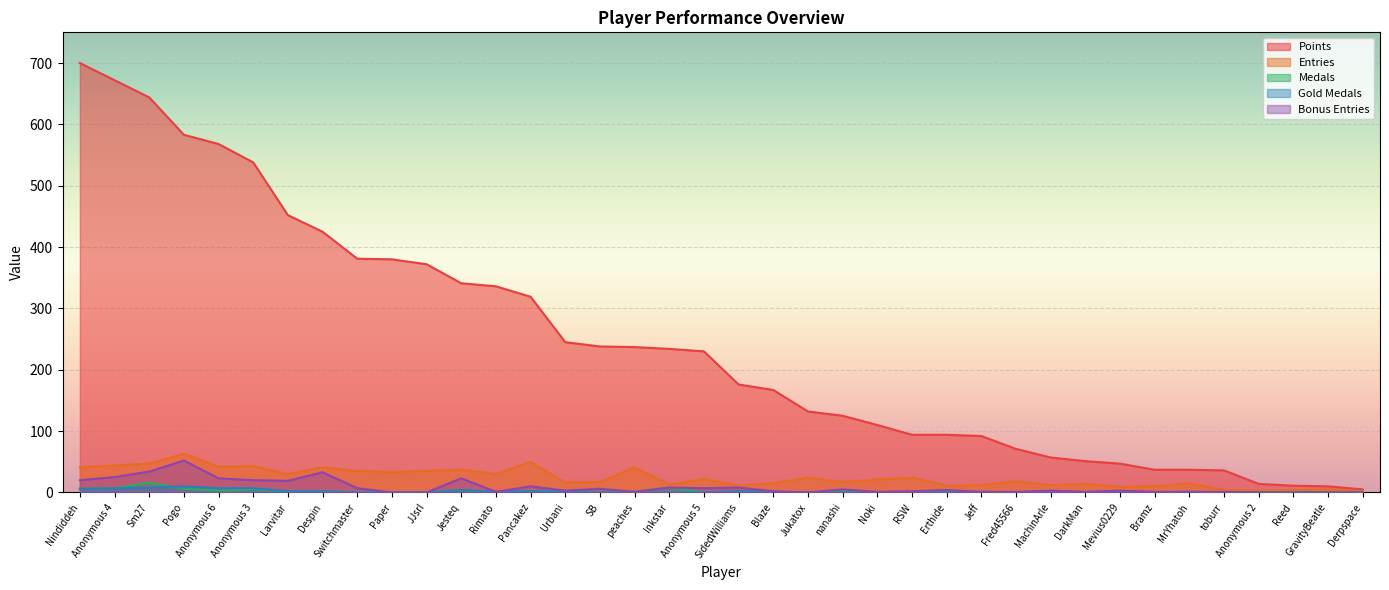

Reading left to right, what are all the values shown in this chart?

Points: Nindiddeh=700	Anonymous 4=672	Sm27=644	Pogo=583	Anonymous 6=568	Anonymous 3=538	Larvitar=452	Despin=425	Switchmaster=381	Paper=380	JJsrl=372	Jesteq=341	Rimato=336	Pancakez=319	Urbani=245	SB=238	peaches=237	Inkstar=234	Anonymous 5=230	SidedWilliams=176	Blaze=167	Jukatox=132	nanashi=125	Noki=110	RSW=94	Erthide=94	Jeff=92	Fred45566=71	MachinArle=57	DarkMan=51	Mevius0229=47	Bramz=37	MrYhatoh=37	toburr=36	Anonymous 2=14	Reed=11	GravityBeatle=10	Derpspace=5
Entries: Nindiddeh=41	Anonymous 4=44	Sm27=47	Pogo=63	Anonymous 6=42	Anonymous 3=43	Larvitar=30	Despin=41	Switchmaster=35	Paper=33	JJsrl=35	Jesteq=37	Rimato=30	Pancakez=50	Urbani=16	SB=17	peaches=41	Inkstar=13	Anonymous 5=22	SidedWilliams=11	Blaze=15	Jukatox=24	nanashi=17	Noki=21	RSW=24	Erthide=11	Jeff=12	Fred45566=18	MachinArle=12	DarkMan=14	Mevius0229=9	Bramz=10	MrYhatoh=15	toburr=4	Anonymous 2=3	Reed=4	GravityBeatle=5	Derpspace=2
Medals: Nindiddeh=6	Anonymous 4=7	Sm27=16	Pogo=6	Anonymous 6=3	Anonymous 3=5	Larvitar=2	Despin=1	Switchmaster=0	Paper=0	JJsrl=0	Jesteq=4	Rimato=0	Pancakez=2	Urbani=2	SB=0	peaches=1	Inkstar=8	Anonymous 5=0	SidedWilliams=1	Blaze=0	Jukatox=0	nanashi=2	Noki=0	RSW=0	Erthide=1	Jeff=1	Fred45566=0	MachinArle=0	DarkMan=0	Mevius0229=0	Bramz=0	MrYhatoh=1	toburr=0	Anonymous 2=0	Reed=0	GravityBeatle=0	Derpspace=0
Gold Medals: Nindiddeh=6	Anonymous 4=7	Sm27=8	Pogo=10	Anonymous 6=7	Anonymous 3=7	Larvitar=2	Despin=2	Switchmaster=0	Paper=0	JJsrl=0	Jesteq=4	Rimato=1	Pancakez=2	Urbani=1	SB=0	peaches=0	Inkstar=0	Anonymous 5=0	SidedWilliams=2	Blaze=1	Jukatox=0	nanashi=0	Noki=0	RSW=0	Erthide=0	Jeff=0	Fred45566=0	MachinArle=0	DarkMan=0	Mevius0229=0	Bramz=0	MrYhatoh=1	toburr=0	Anonymous 2=0	Reed=0	GravityBeatle=0	Derpspace=0
Bonus Entries: Nindiddeh=20	Anonymous 4=25	Sm27=34	Pogo=52	Anonymous 6=23	Anonymous 3=20	Larvitar=19	Despin=33	Switchmaster=7	Paper=0	JJsrl=0	Jesteq=23	Rimato=1	Pancakez=10	Urbani=3	SB=6	peaches=1	Inkstar=8	Anonymous 5=7	SidedWilliams=8	Blaze=2	Jukatox=0	nanashi=5	Noki=1	RSW=2	Erthide=4	Jeff=1	Fred45566=1	MachinArle=3	DarkMan=1	Mevius0229=3	Bramz=1	MrYhatoh=1	toburr=1	Anonymous 2=0	Reed=0	GravityBeatle=0	Derpspace=0